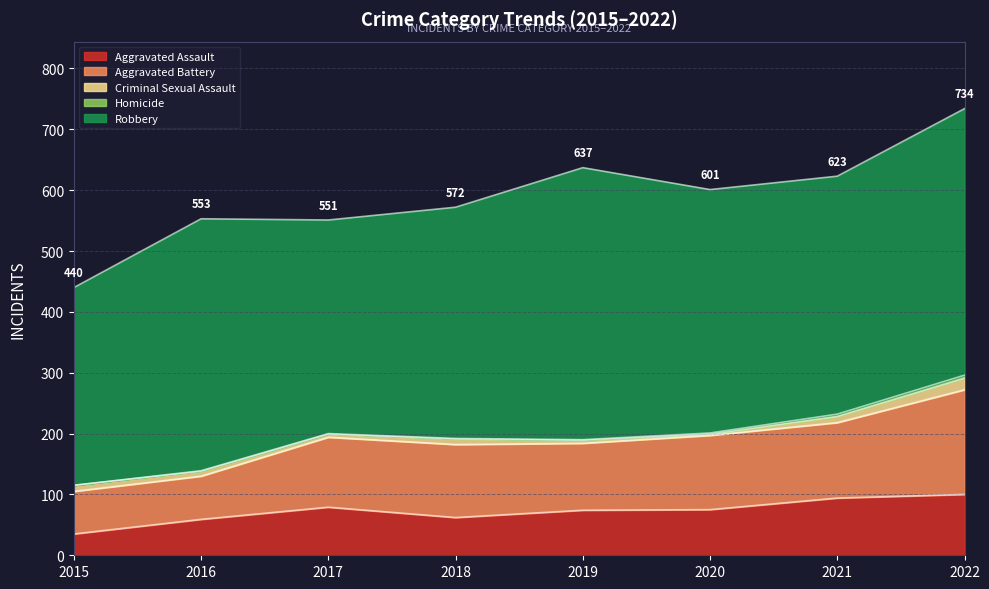

Reading left to right, what are all the values shown in this chart?

Aggravated Assault: 35	59	79	62	74	75	94	100
Aggravated Battery: 70	71	115	120	110	122	124	172
Criminal Sexual Assault: 10	8	5	9	5	2	10	19
Homicide: 0	1	1	1	1	2	4	5
Robbery: 325	414	351	380	447	400	391	438